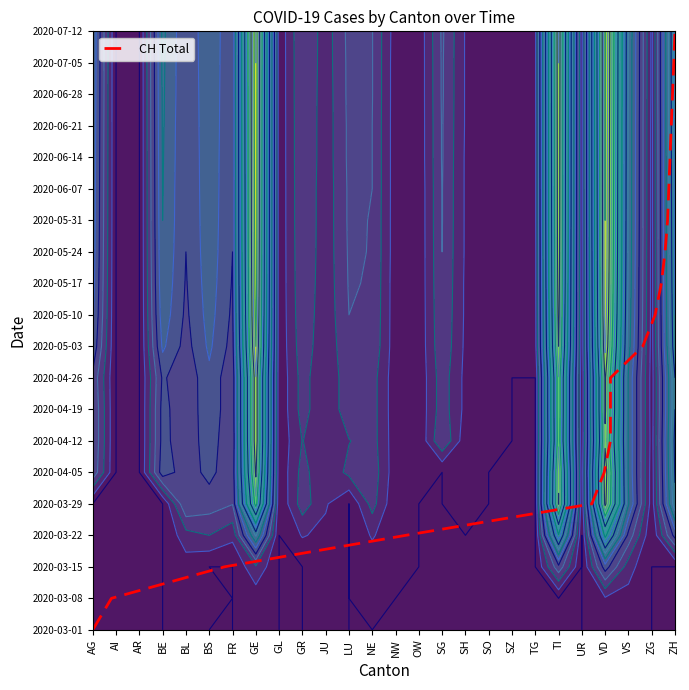

Count the number of data series in this chart.

1